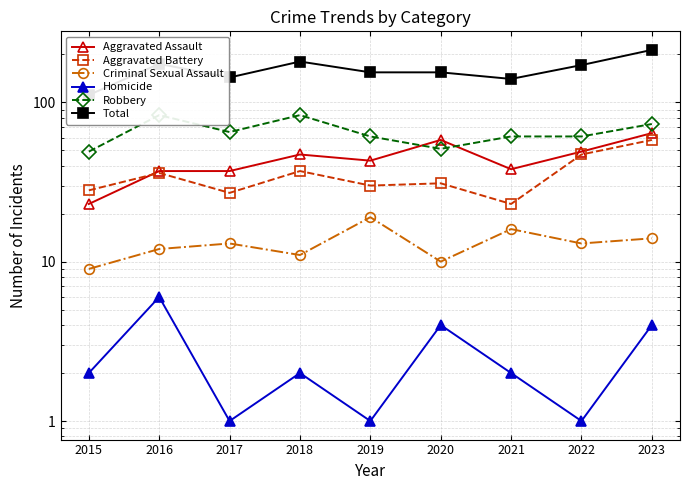

Does the chart display data point markers on the line(s)?

Yes